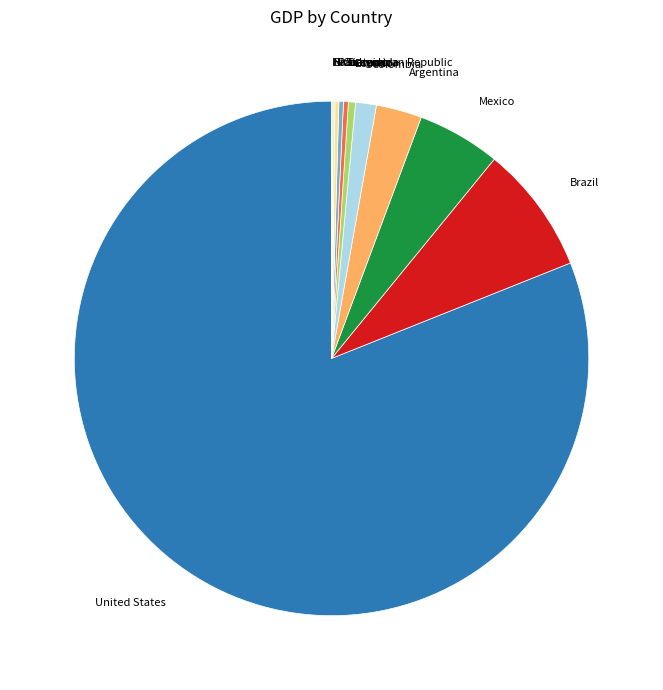

Does Brazil represent more than half of the total?

No